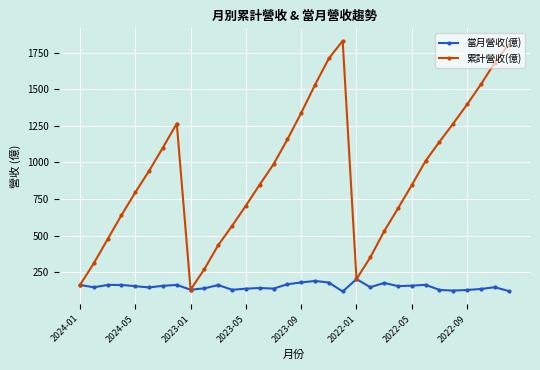

List the series in order of their overall mean, highest first.

累計營收(億), 當月營收(億)